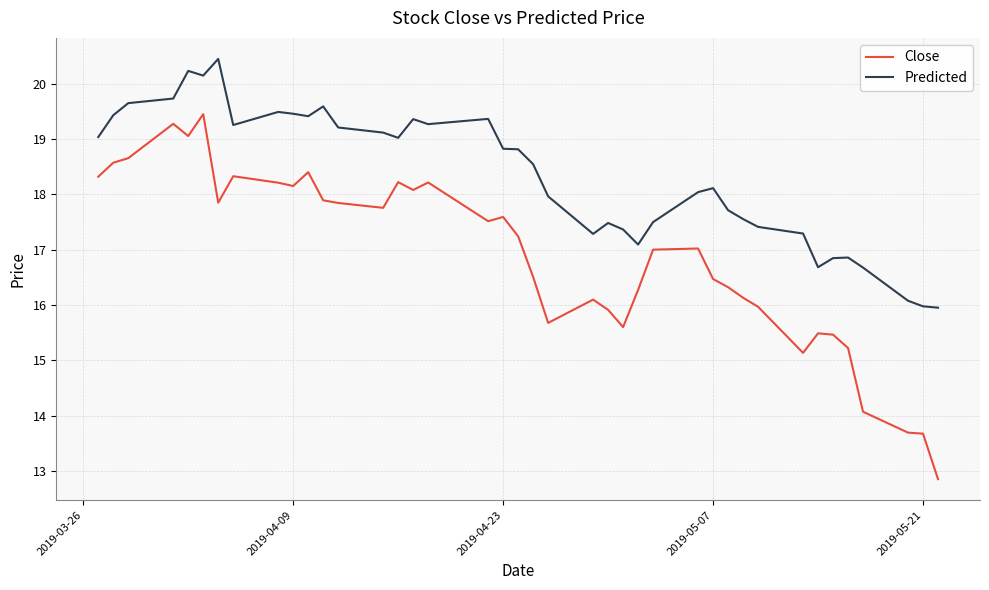

Rank the series by their average value, from highest to lowest.

Predicted, Close